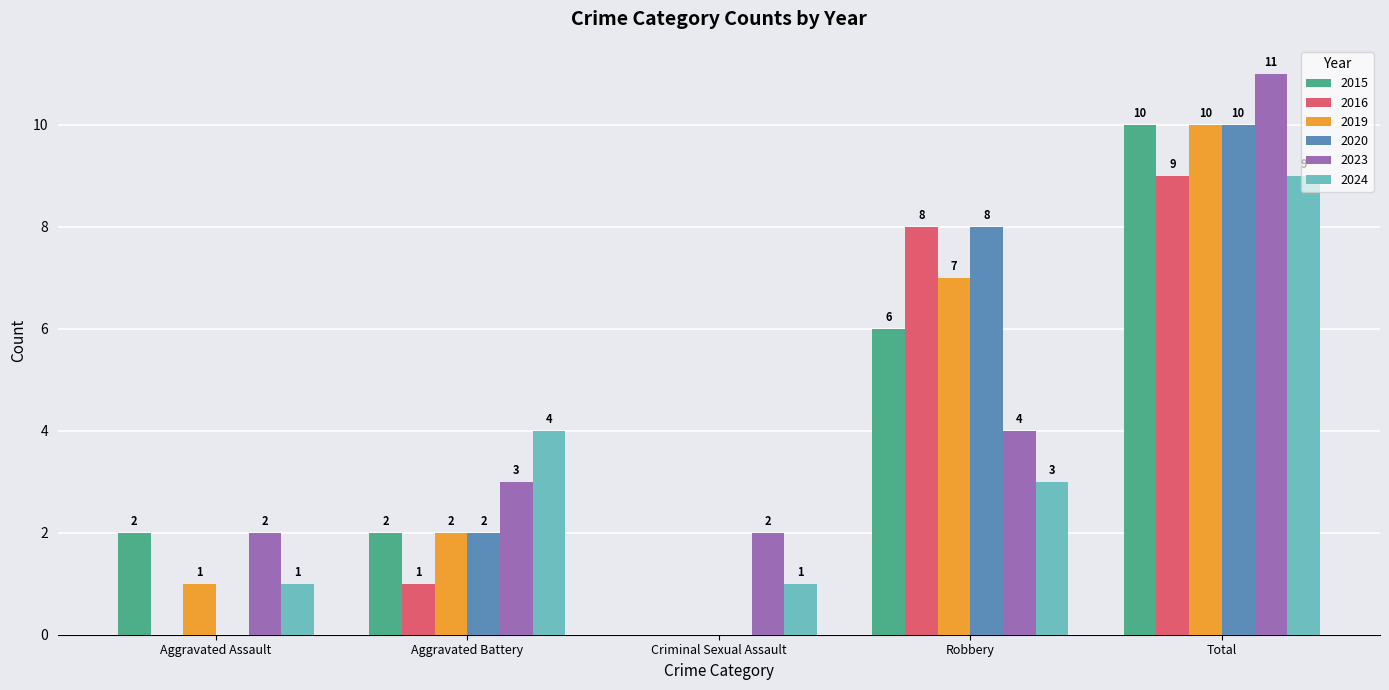

At which label does 2023 reach its peak?

Total